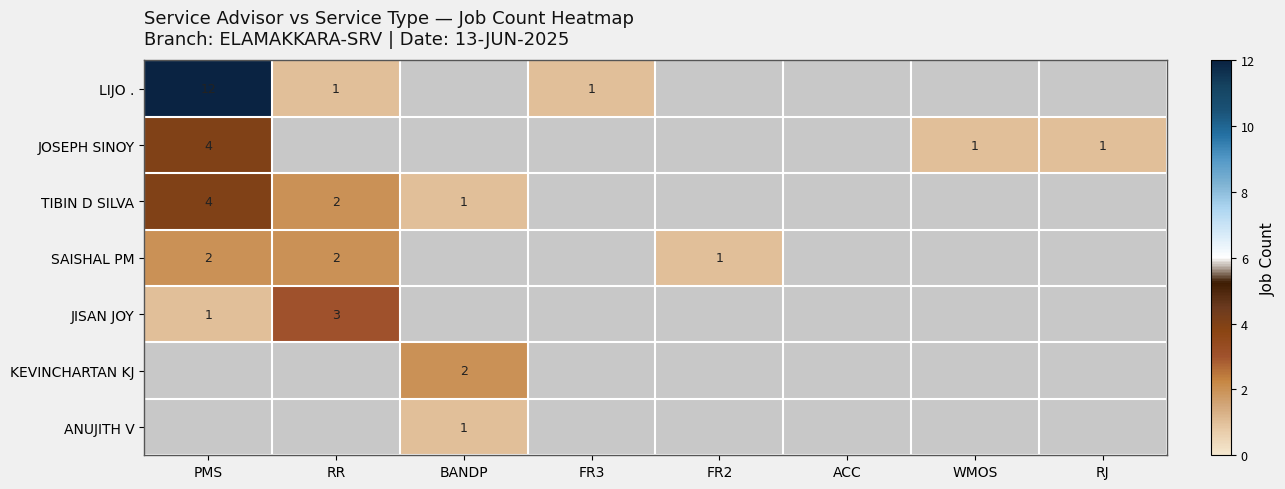

Is the value of JOSEPH SINOY at PMS greater than the value of JISAN JOY at RR?

Yes